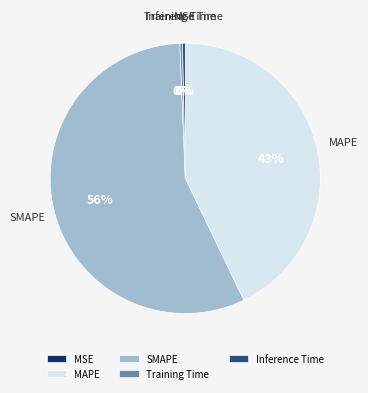

Which slice is the largest?

SMAPE